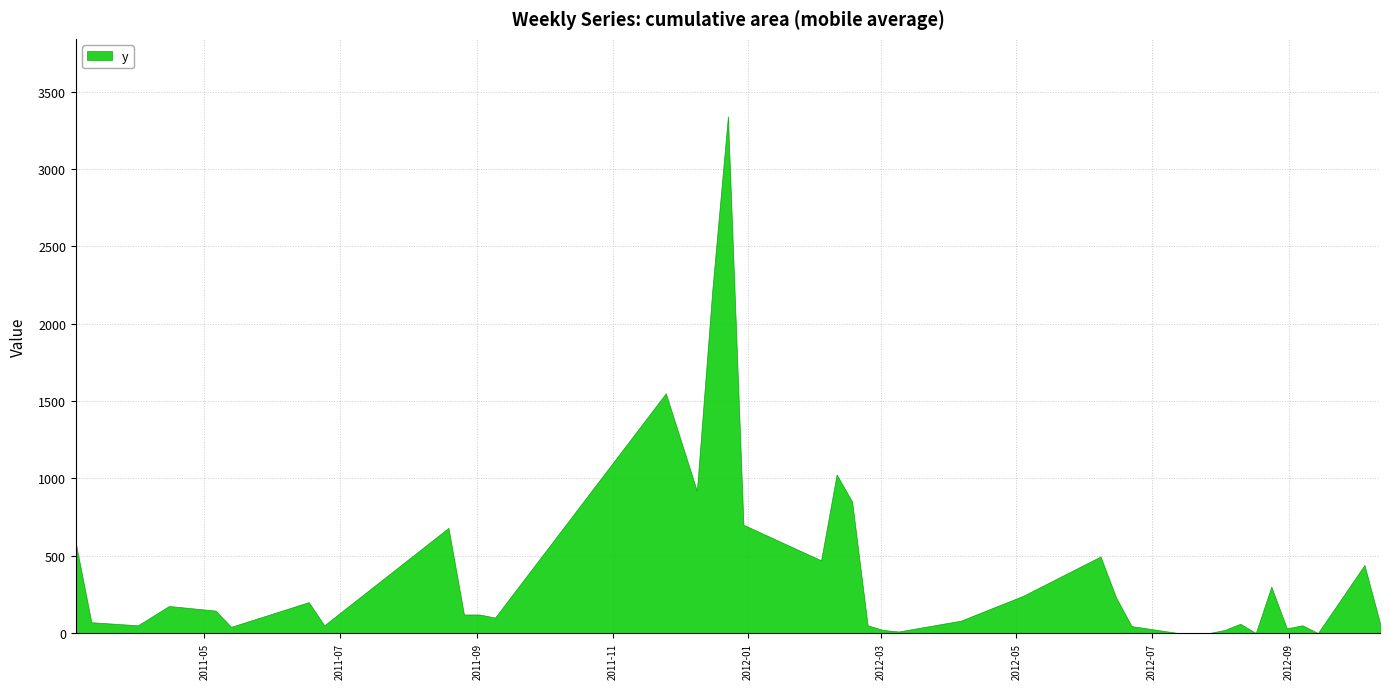

Which label corresponds to the largest value in the chart?

2011-12-23